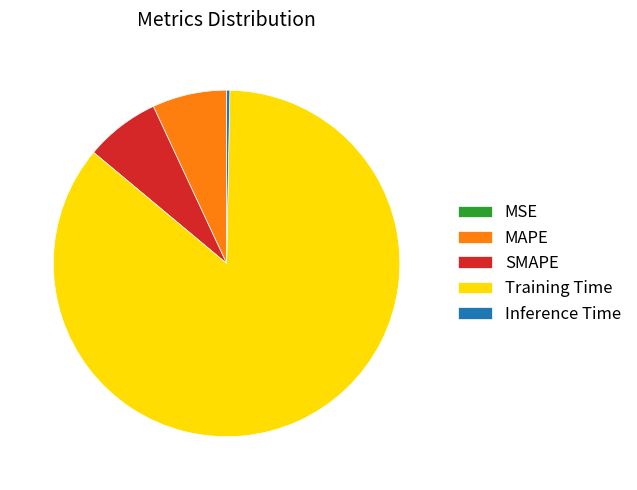

What is the largest slice in the pie chart?

Training Time